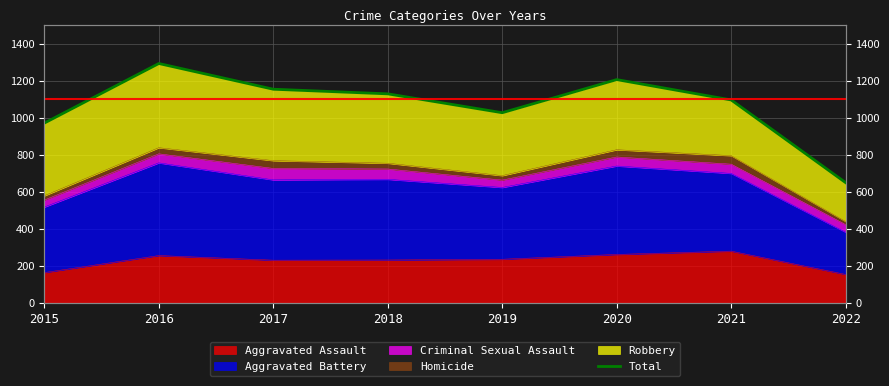

Which category has the highest value across all series?

2016